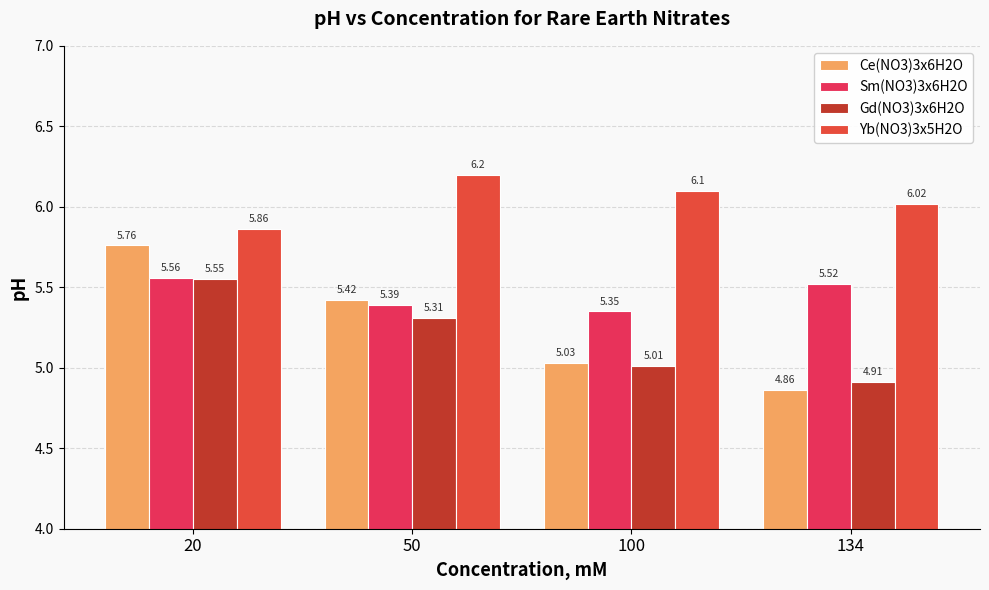

What value does the Ce(NO3)3x6H2O series have at 50?

5.4